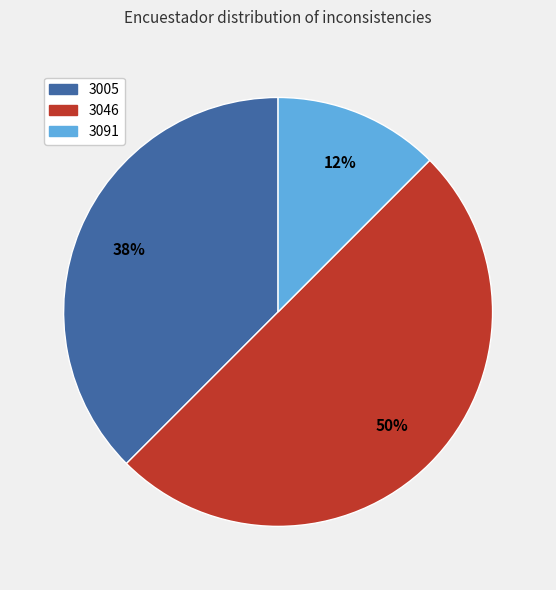

Does 3091 account for over 50% of the chart?

No